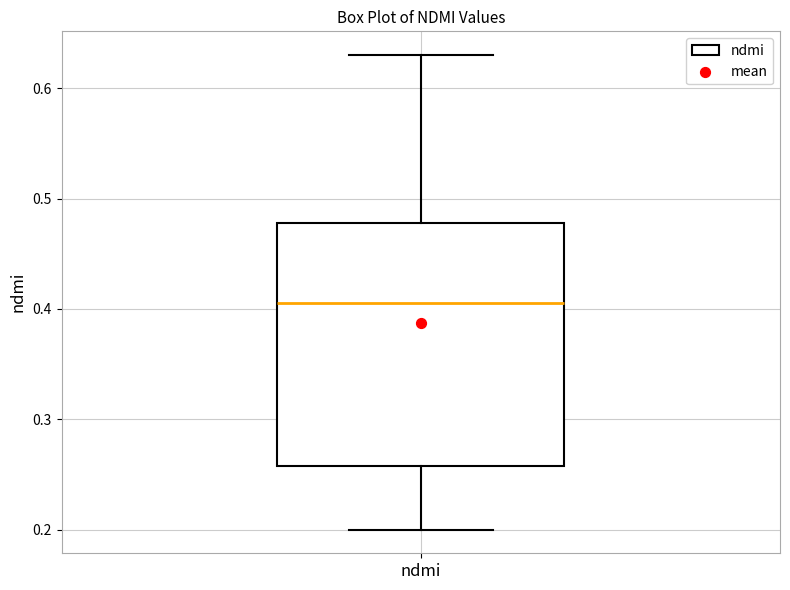

Read this box plot against the y-axis: the position of the median line, the range covered by the box, and the ends of both whiskers. The values are not printed on the chart, so give them approximately, as read against the axis.

median 0.41, box 0.26 to 0.48, whiskers 0.20 to 0.63